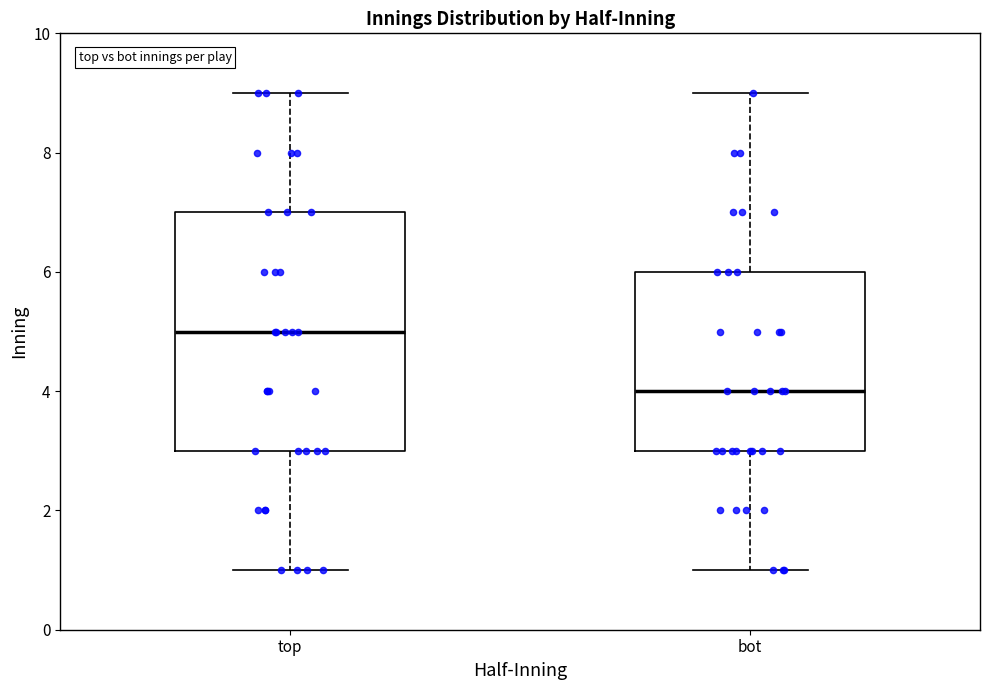

Which box has the lowest median line?

bot